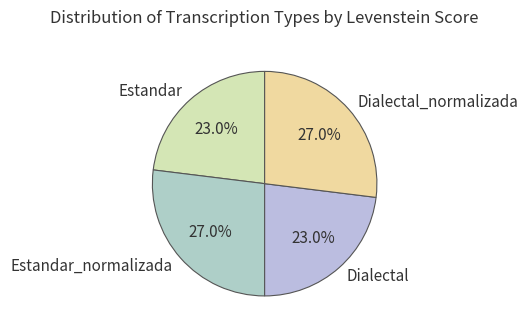

Does any single category account for the majority?

No